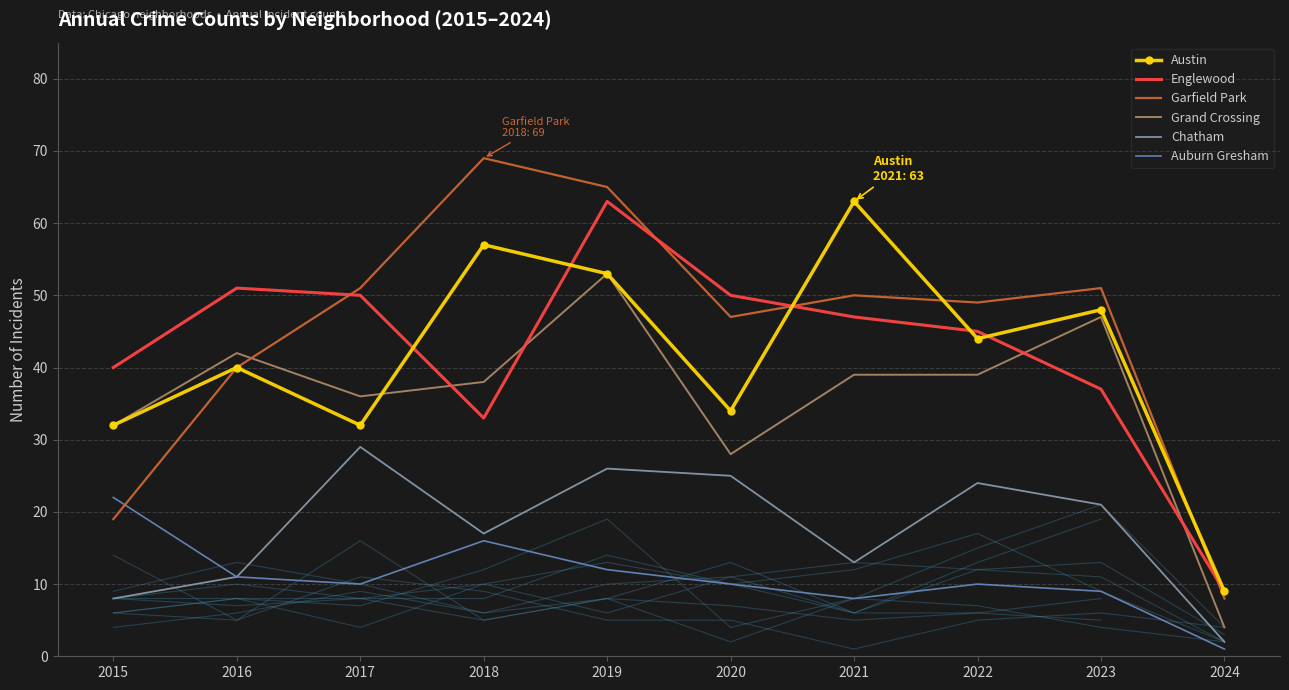

Does the chart have visible grid lines?

Yes